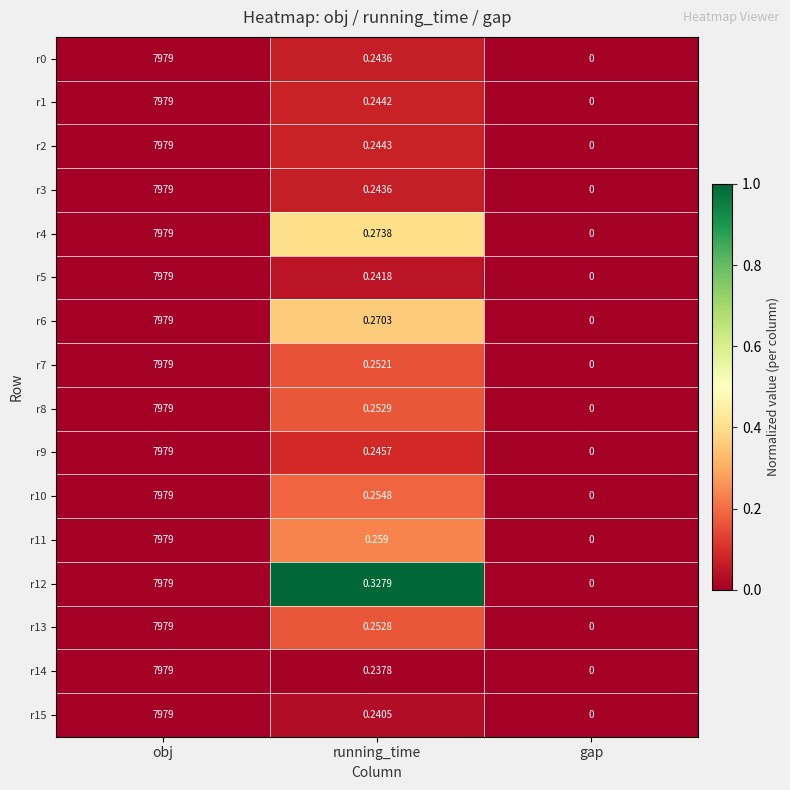

At which category does the chart reach its minimum across all series?

gap